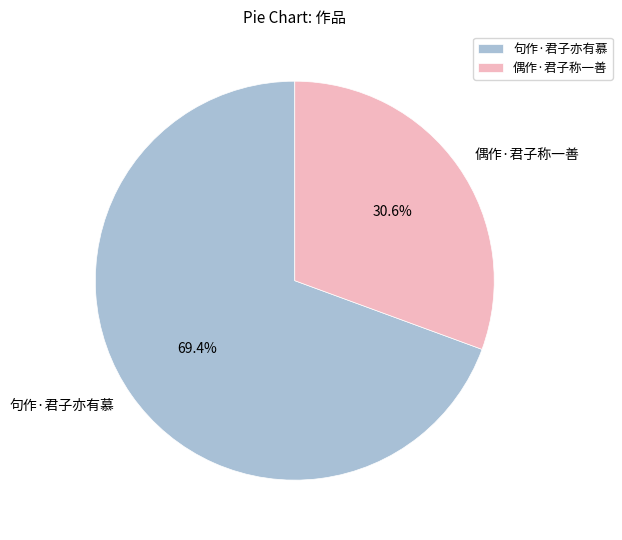

Rank the categories by value from highest to lowest.

句作·君子亦有慕, 偶作·君子称一善